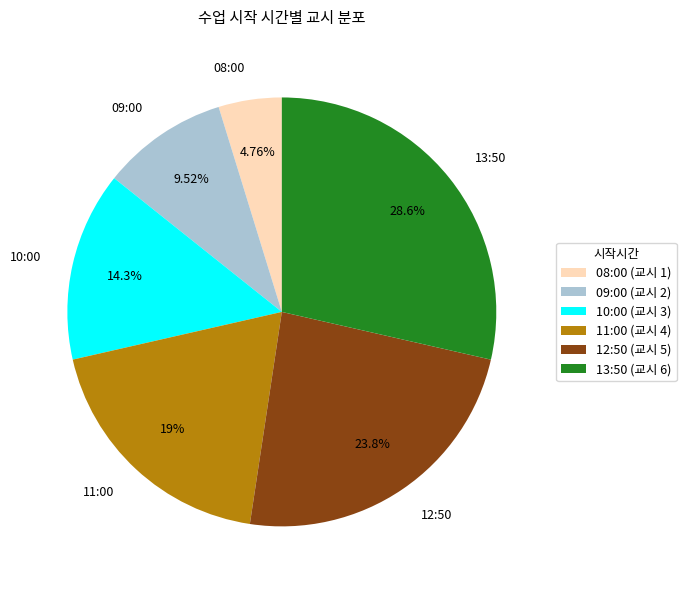

Which slice is the largest?

13:50